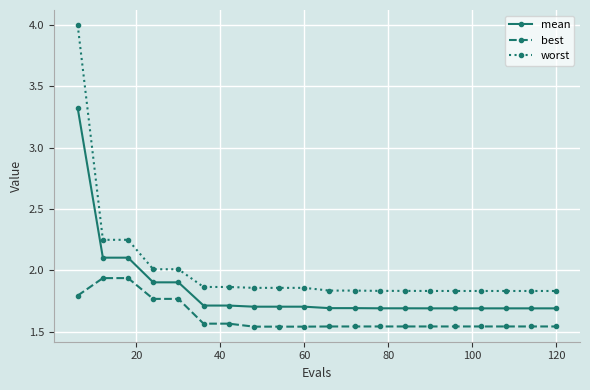

Rank the series by their average value, from lowest to highest.

best, mean, worst